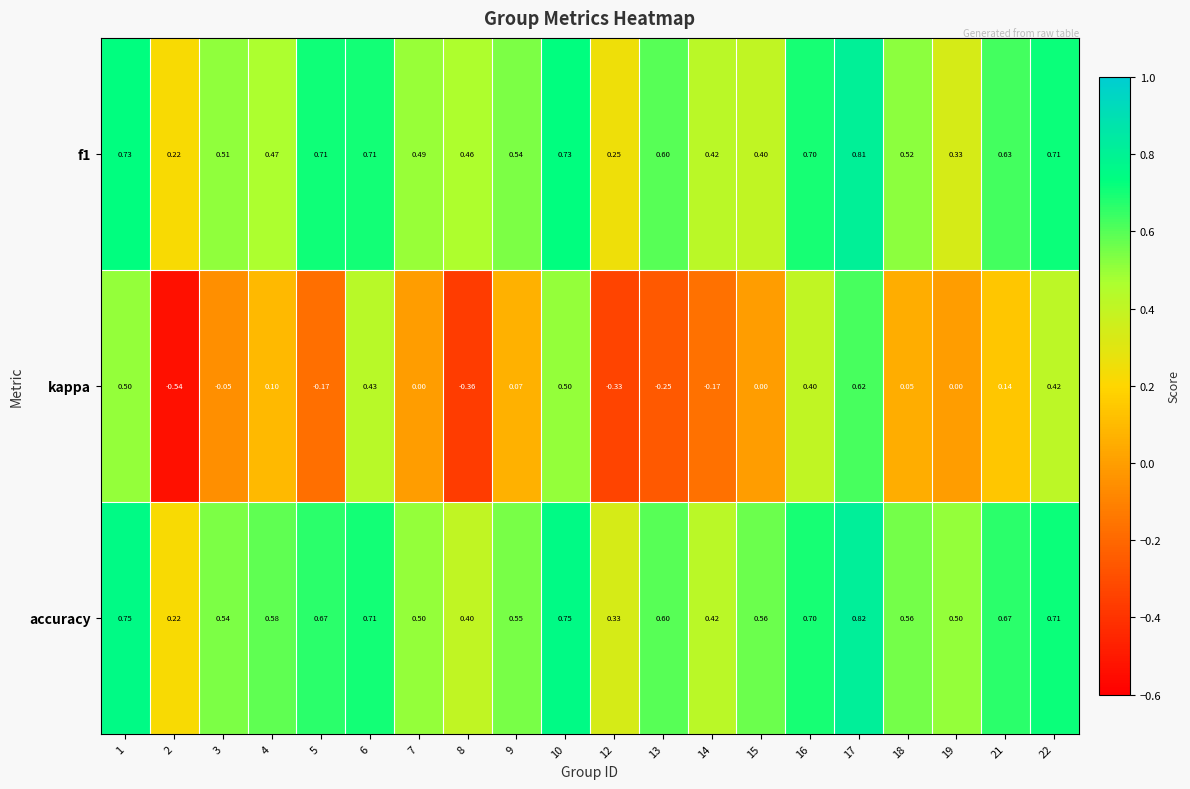

At which category is the sum across all series the highest?

17